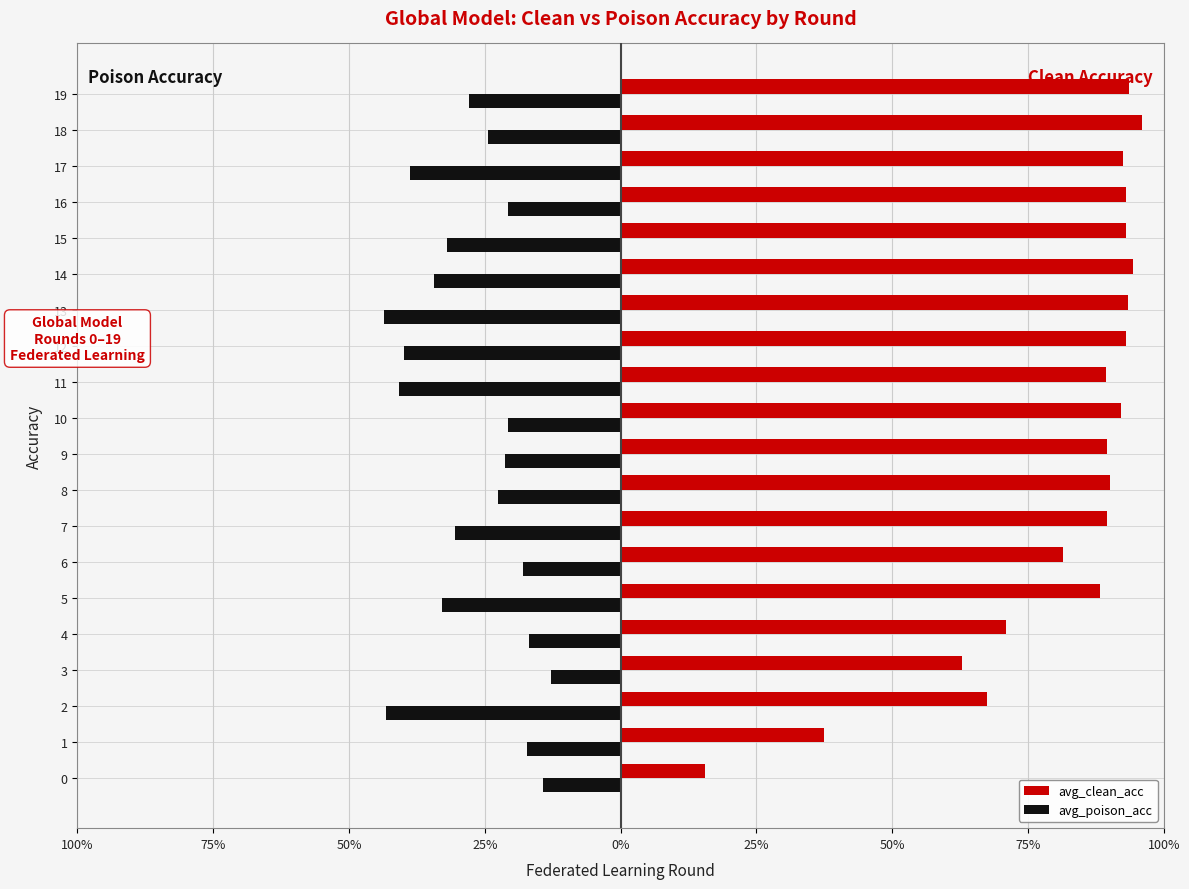

What are all the series names shown in the legend?

avg_clean_acc, avg_poison_acc